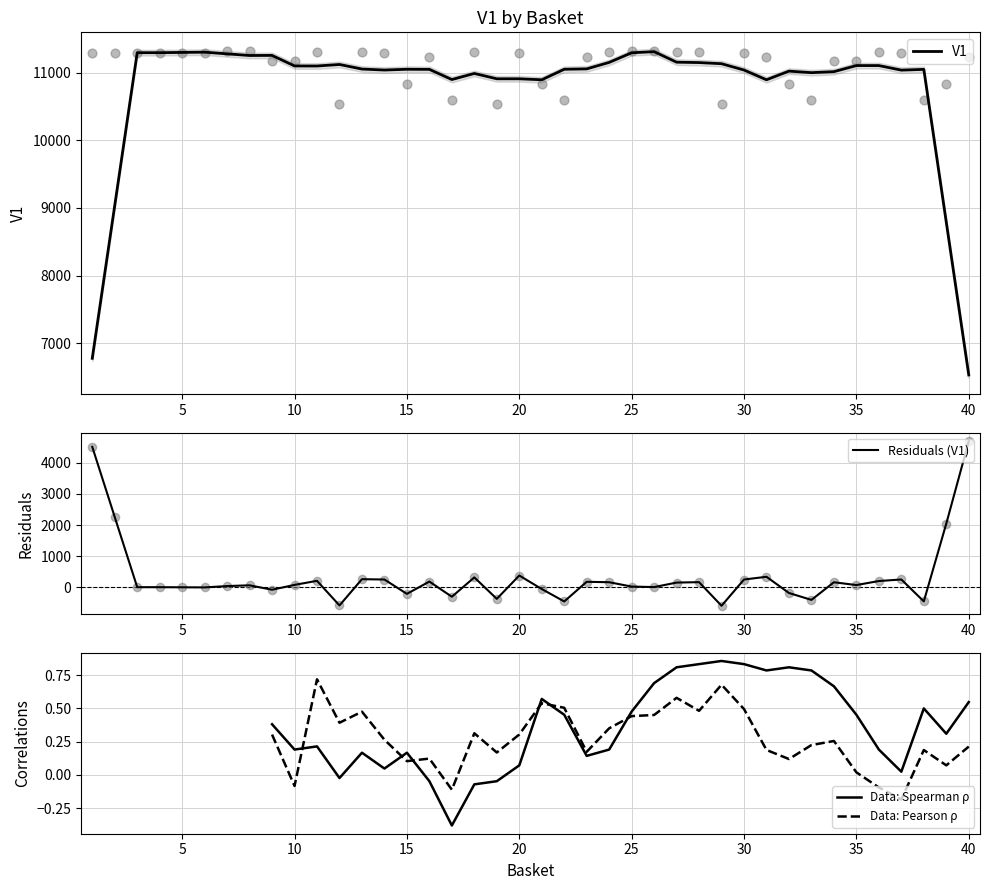

Approximately how many times larger is the value at 16 compared to 8?

1.0